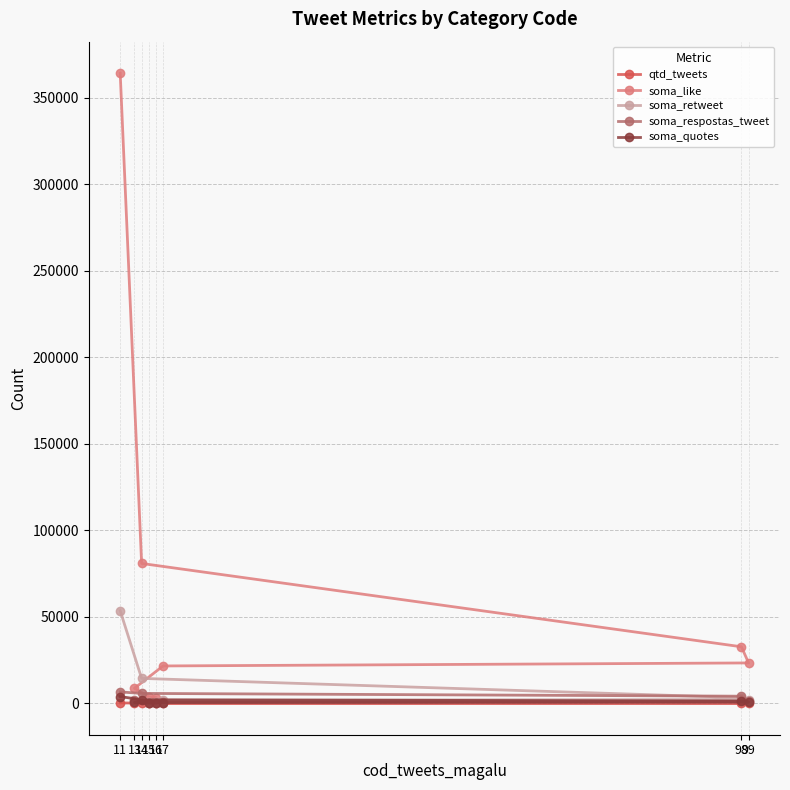

Where is qtd_tweets nearest to the value 93?

14